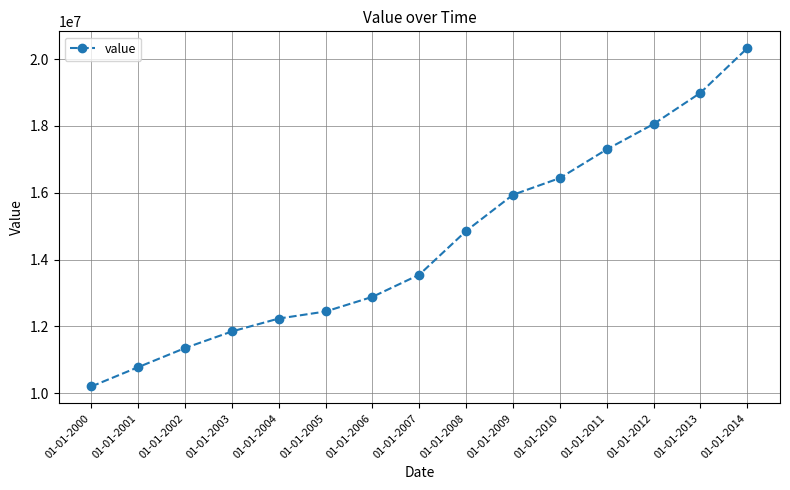

How many data points are less than 13550533?

7